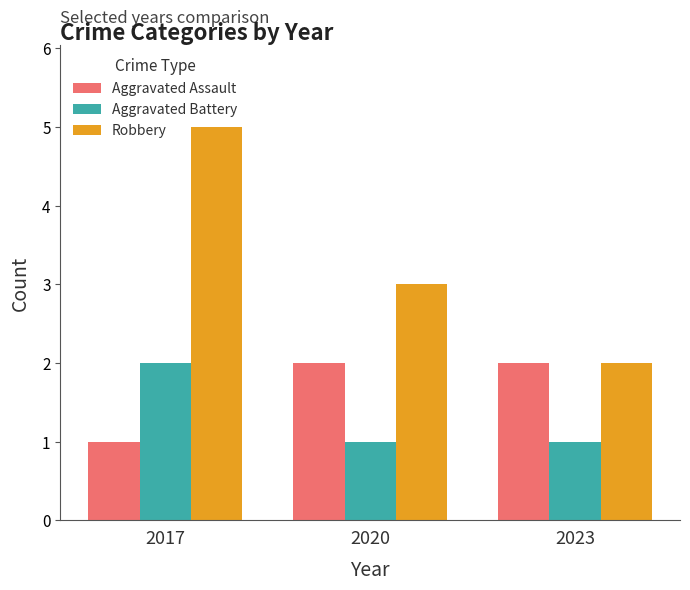

What is the value of the Aggravated Battery bar at the 1st from the left?

2